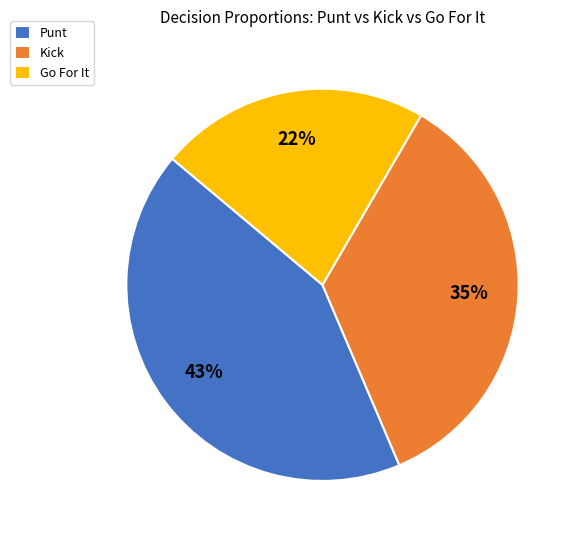

Between Go For It and Kick, which is larger?

Kick